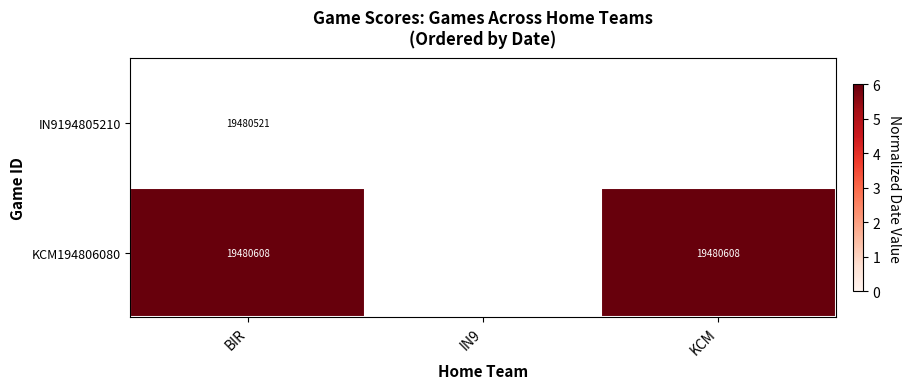

How many categories are shown in the chart?

3